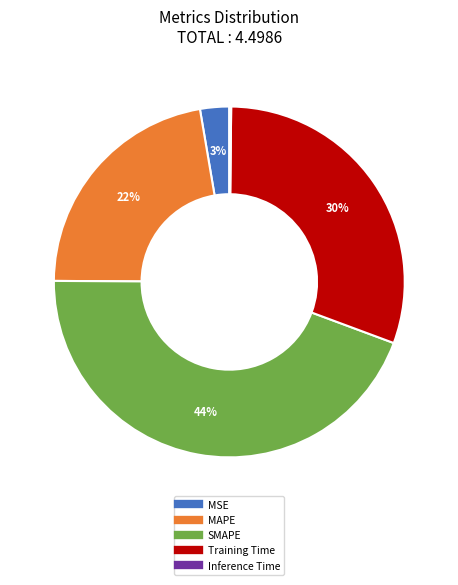

Is there a majority slice in this chart?

No